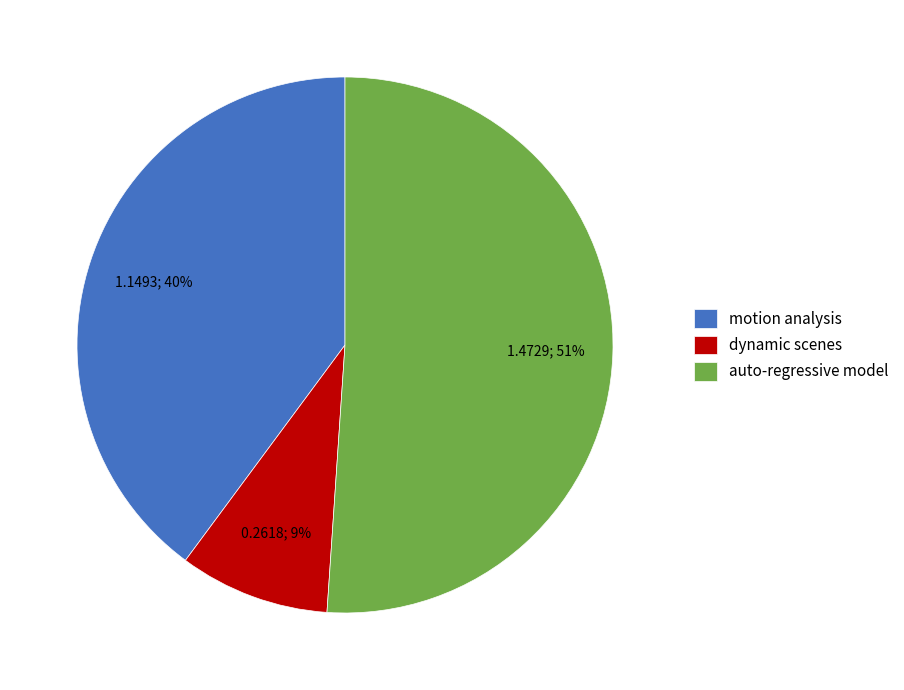

To the nearest percent, what is the average slice percentage?

33%